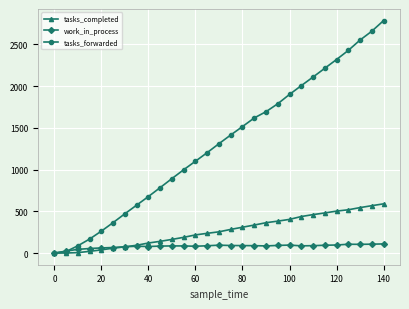

How many lines are shown in the chart?

3